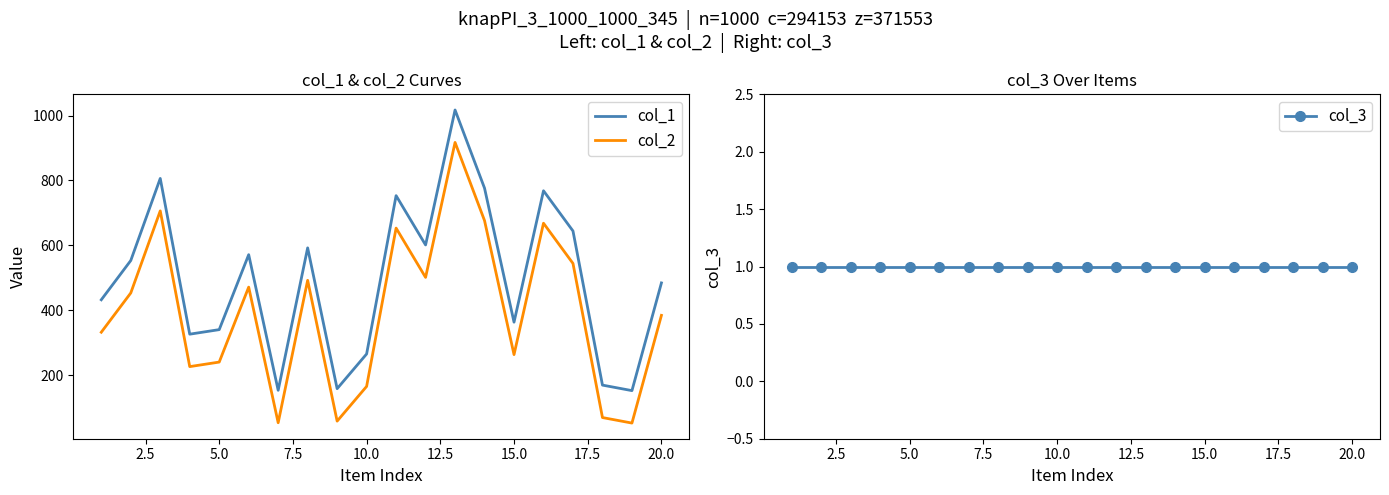

Rank the series by their maximum value, from highest to lowest.

col_1, col_2, col_3